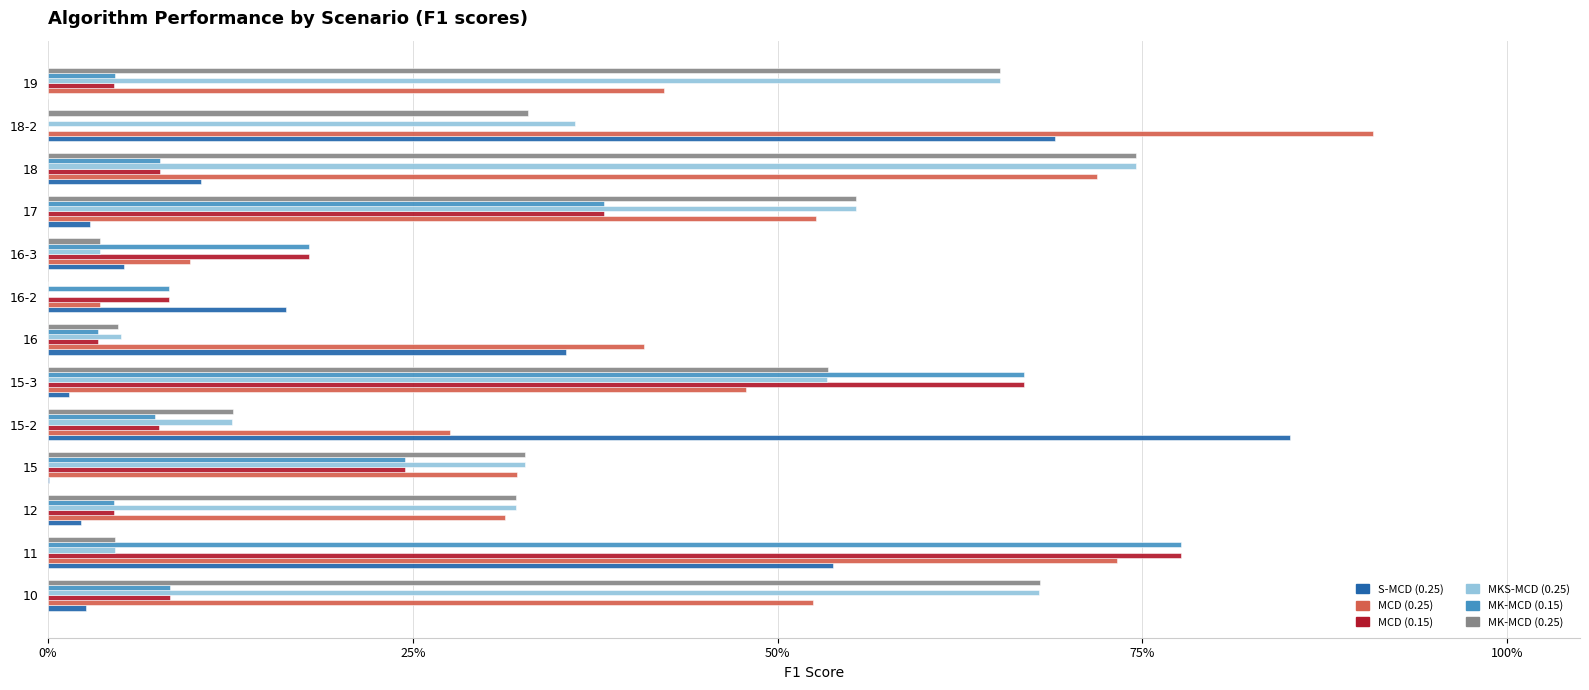

What are all the series names shown in the legend?

S-MCD (0.25), MCD (0.25), MCD (0.15), MKS-MCD (0.25), MK-MCD (0.15), MK-MCD (0.25)